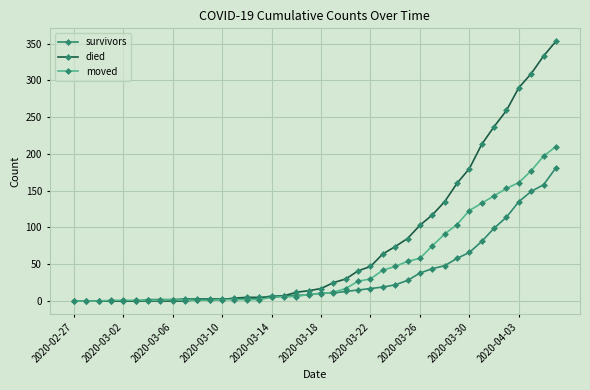

What is the difference between the maximum and minimum values in the died series?

353